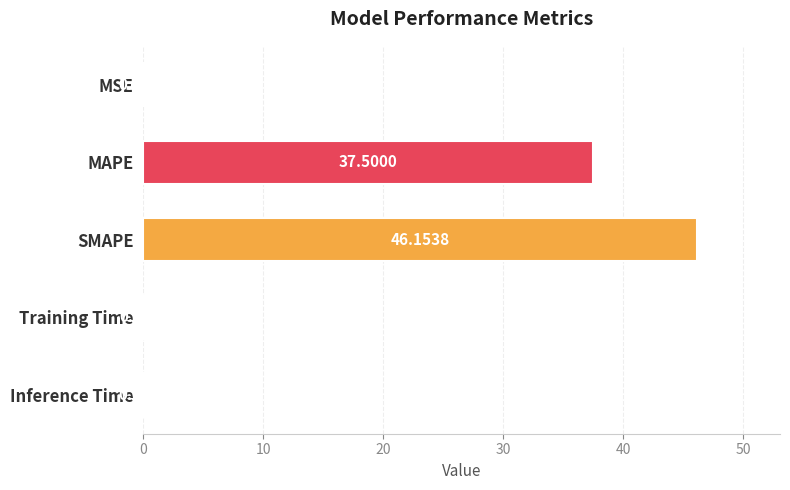

Which has a higher value, Inference Time or MSE?

Inference Time